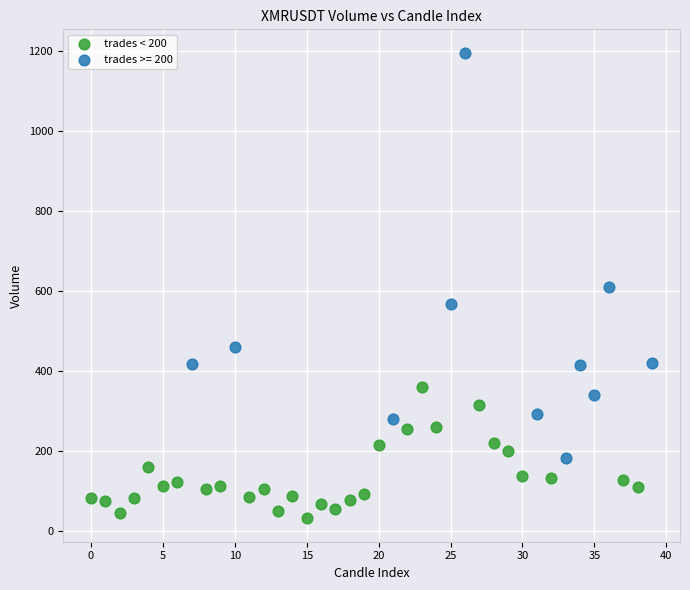

Which series contains the highest Y value?

trades >= 200